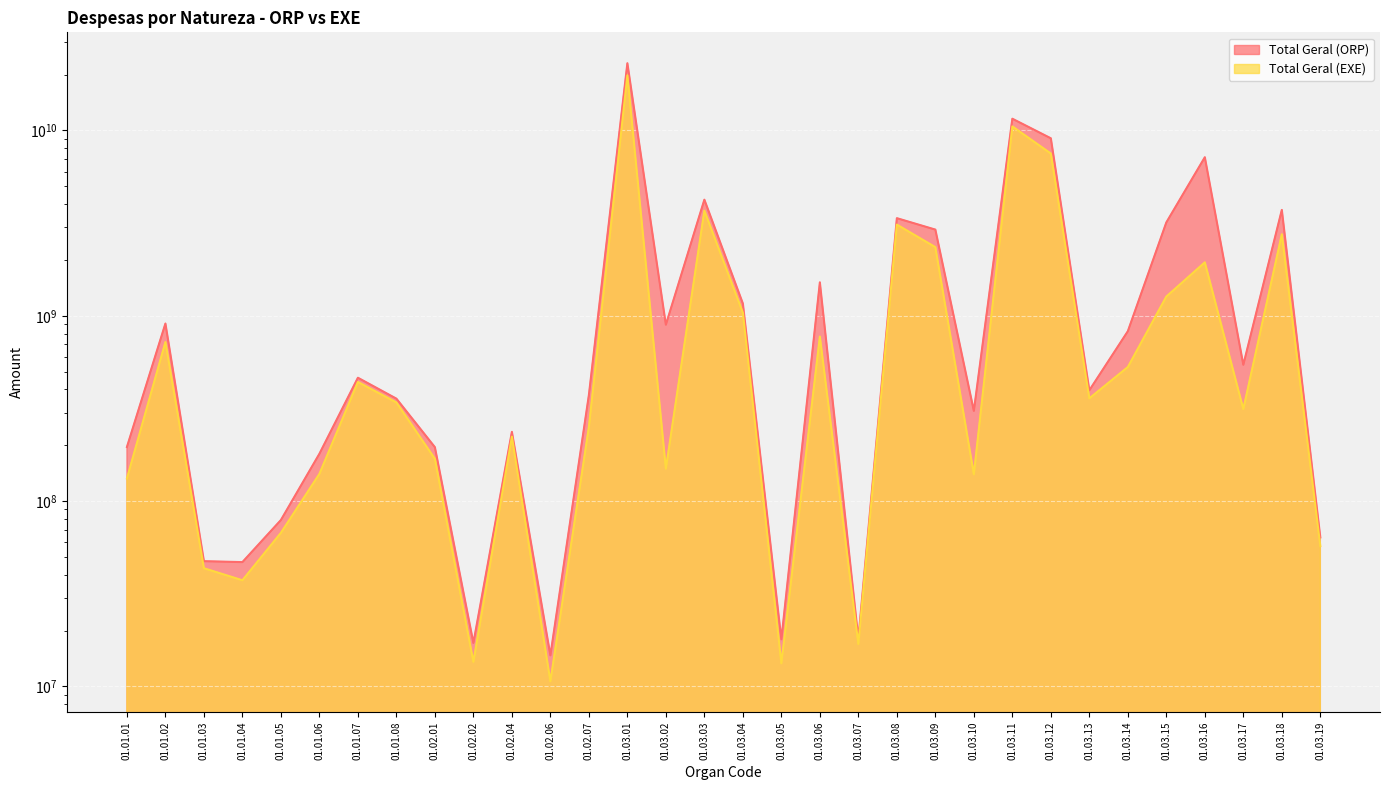

True or false: Total Geral (EXE) and Total Geral (ORP) intersect in this chart.

False